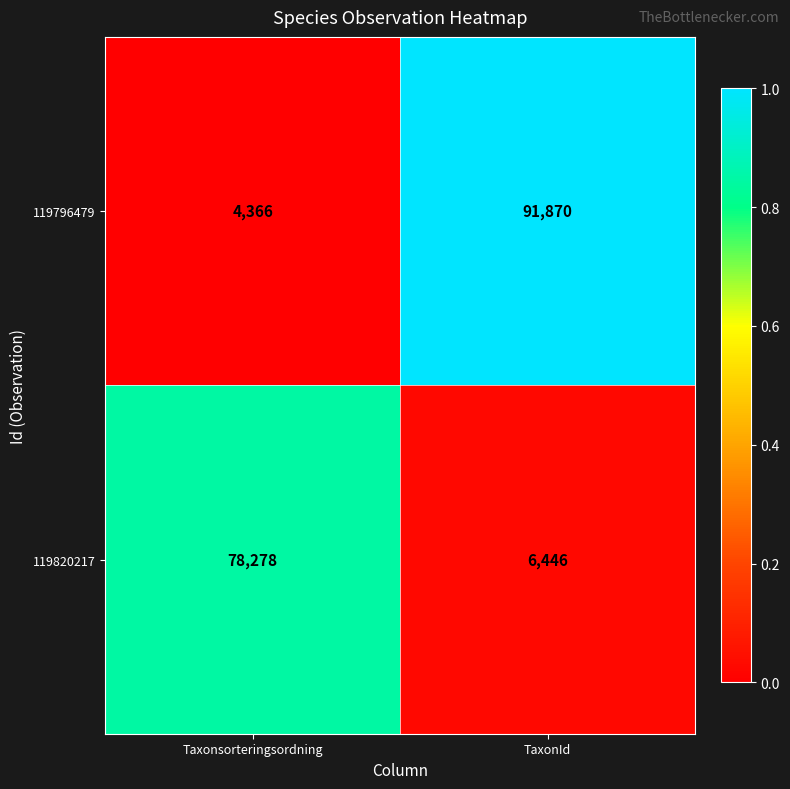

Rank the series by their average value, from highest to lowest.

119796479, 119820217